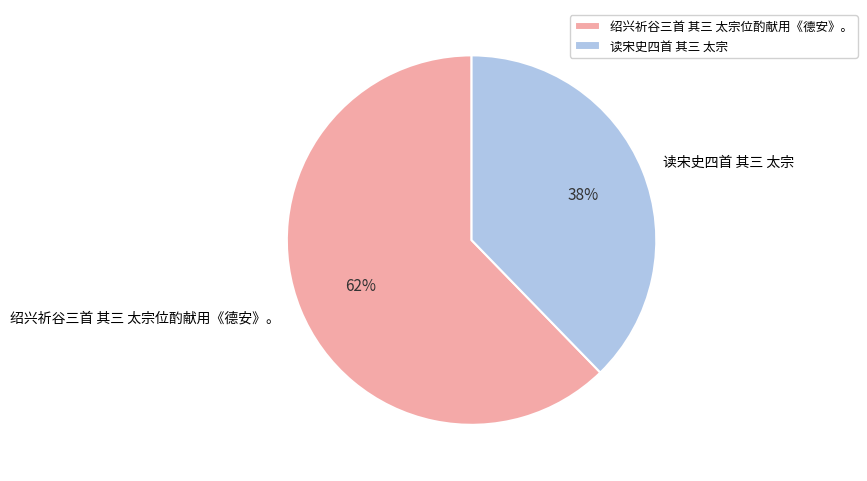

The 读宋史四首 其三 太宗 slice represents 38% of the pie. True or false?

True